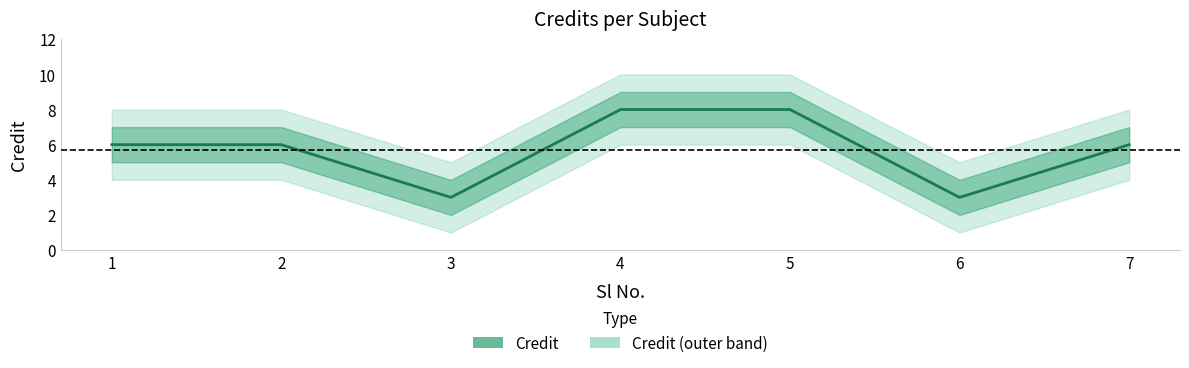

List the labels in order of value, smallest first.

3, 6, 1, 2, 7, 4, 5